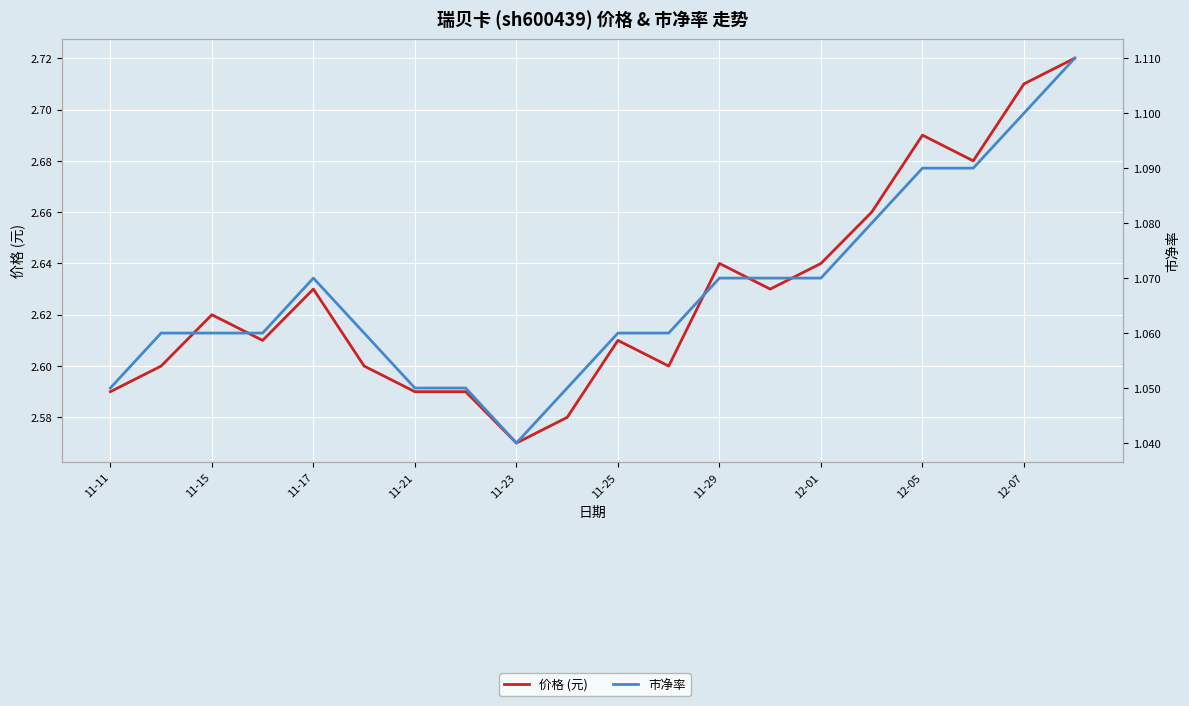

Rank the series by their maximum value, from lowest to highest.

市净率, 价格 (元)